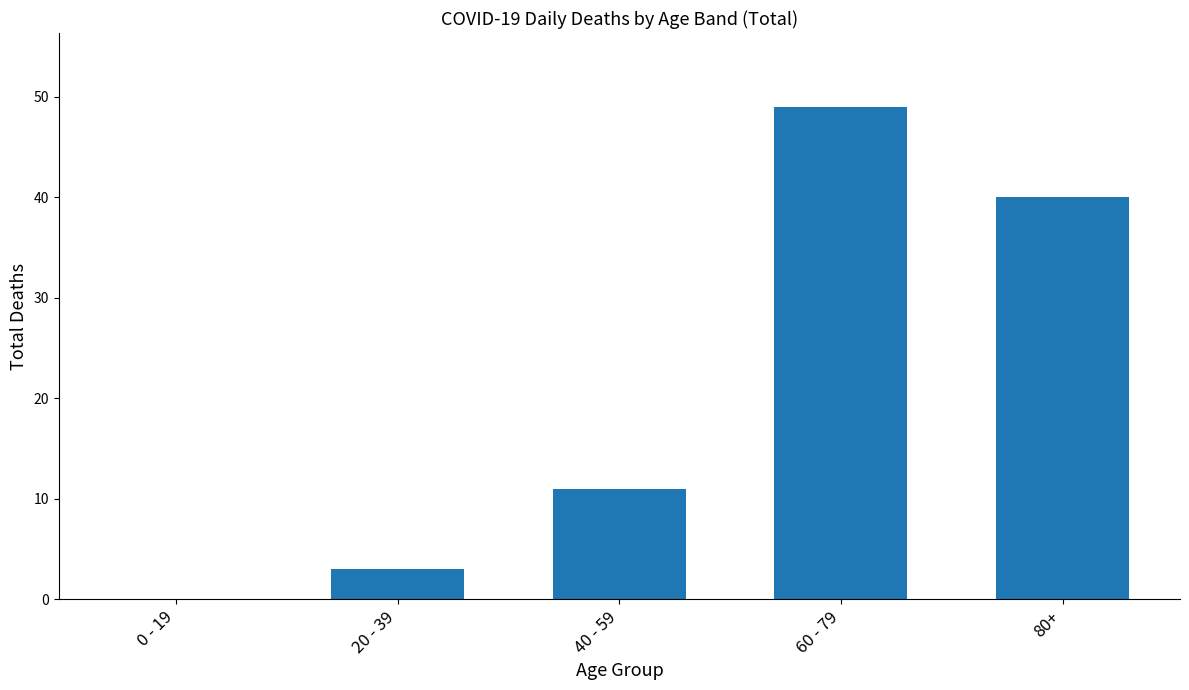

What is the change in value from 0 - 19 to 40 - 59?

+11